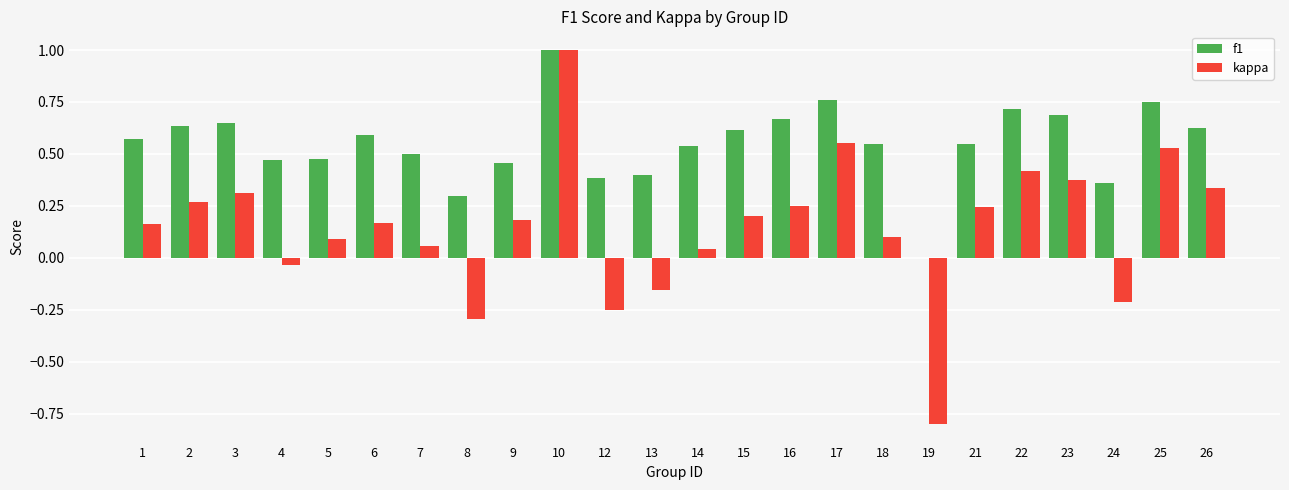

Does the chart contain stacked bars?

No